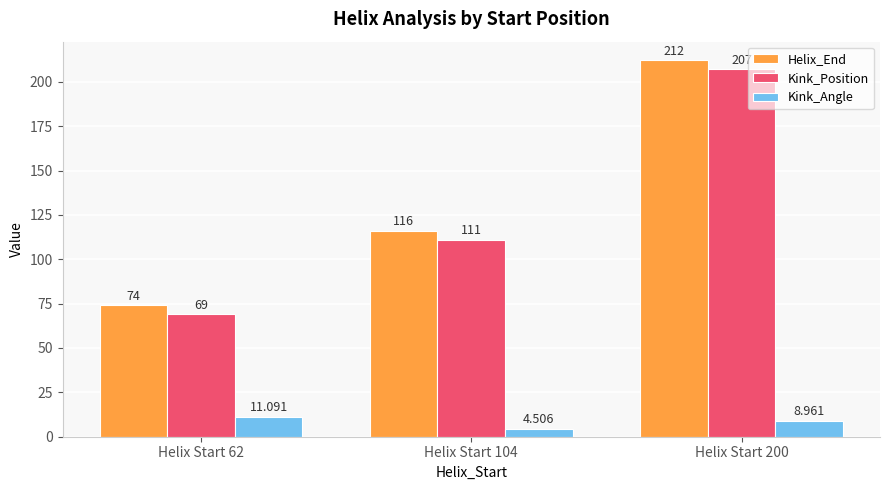

Does the chart contain any negative values?

No